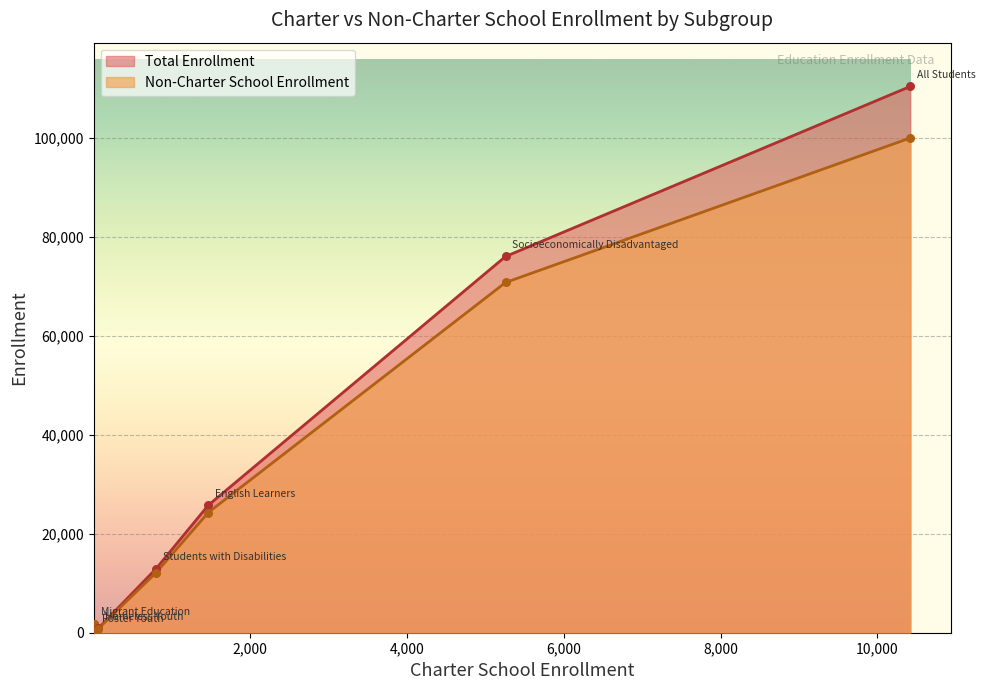

Which series contains the lowest Y value?

Non-Charter School Enrollment